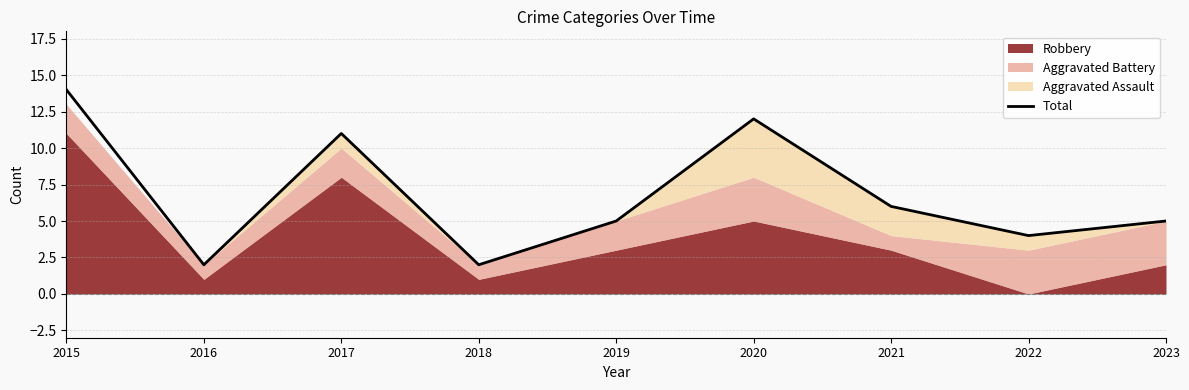

Reading left to right, extract all data points from this chart.

2015=14	2016=2	2017=11	2018=2	2019=5	2020=12	2021=6	2022=4	2023=5